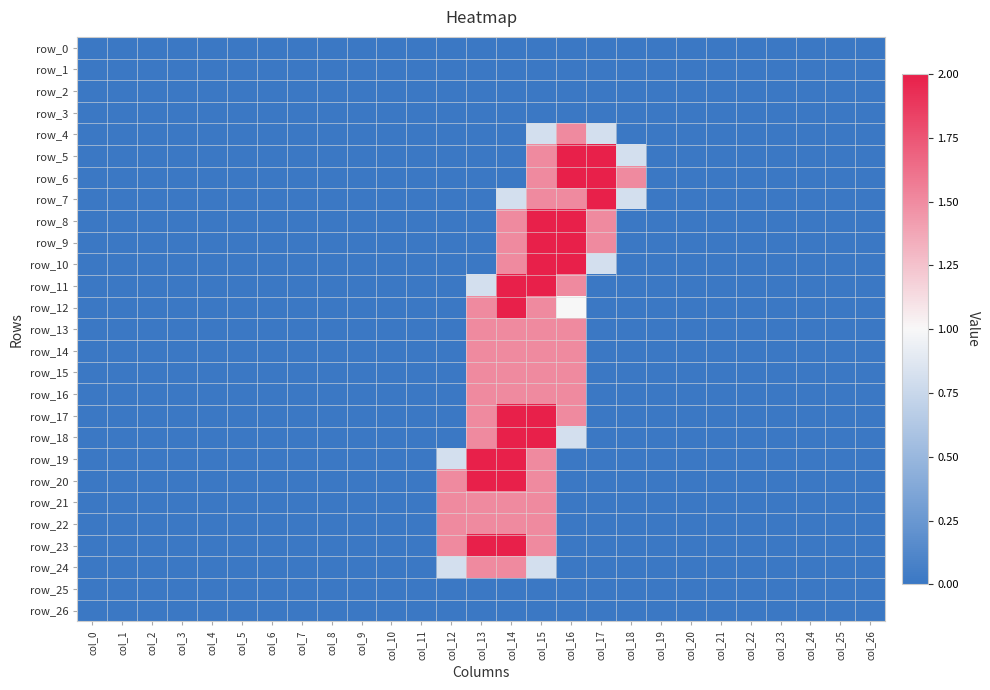

Reading right to left, extract all data points from this chart.

row_0: 0.0	0.0	0.0	0.0	0.0	0.0	0.0	0.0	0.0	0.0	0.0	0.0	0.0	0.0	0.0	0.0	0.0	0.0	0.0	0.0	0.0	0.0	0.0	0.0	0.0	0.0	0.0
row_1: 0.0	0.0	0.0	0.0	0.0	0.0	0.0	0.0	0.0	0.0	0.0	0.0	0.0	0.0	0.0	0.0	0.0	0.0	0.0	0.0	0.0	0.0	0.0	0.0	0.0	0.0	0.0
row_2: 0.0	0.0	0.0	0.0	0.0	0.0	0.0	0.0	0.0	0.0	0.0	0.0	0.0	0.0	0.0	0.0	0.0	0.0	0.0	0.0	0.0	0.0	0.0	0.0	0.0	0.0	0.0
row_3: 0.0	0.0	0.0	0.0	0.0	0.0	0.0	0.0	0.0	0.0	0.0	0.0	0.0	0.0	0.0	0.0	0.0	0.0	0.0	0.0	0.0	0.0	0.0	0.0	0.0	0.0	0.0
row_4: 0.0	0.0	0.0	0.0	0.0	0.0	0.0	0.0	0.0	0.8	1.5	0.8	0.0	0.0	0.0	0.0	0.0	0.0	0.0	0.0	0.0	0.0	0.0	0.0	0.0	0.0	0.0
row_5: 0.0	0.0	0.0	0.0	0.0	0.0	0.0	0.0	0.8	2.0	2.0	1.5	0.0	0.0	0.0	0.0	0.0	0.0	0.0	0.0	0.0	0.0	0.0	0.0	0.0	0.0	0.0
row_6: 0.0	0.0	0.0	0.0	0.0	0.0	0.0	0.0	1.5	2.0	2.0	1.5	0.0	0.0	0.0	0.0	0.0	0.0	0.0	0.0	0.0	0.0	0.0	0.0	0.0	0.0	0.0
row_7: 0.0	0.0	0.0	0.0	0.0	0.0	0.0	0.0	0.8	2.0	1.5	1.5	0.8	0.0	0.0	0.0	0.0	0.0	0.0	0.0	0.0	0.0	0.0	0.0	0.0	0.0	0.0
row_8: 0.0	0.0	0.0	0.0	0.0	0.0	0.0	0.0	0.0	1.5	2.0	2.0	1.5	0.0	0.0	0.0	0.0	0.0	0.0	0.0	0.0	0.0	0.0	0.0	0.0	0.0	0.0
row_9: 0.0	0.0	0.0	0.0	0.0	0.0	0.0	0.0	0.0	1.5	2.0	2.0	1.5	0.0	0.0	0.0	0.0	0.0	0.0	0.0	0.0	0.0	0.0	0.0	0.0	0.0	0.0
row_10: 0.0	0.0	0.0	0.0	0.0	0.0	0.0	0.0	0.0	0.8	2.0	2.0	1.5	0.0	0.0	0.0	0.0	0.0	0.0	0.0	0.0	0.0	0.0	0.0	0.0	0.0	0.0
row_11: 0.0	0.0	0.0	0.0	0.0	0.0	0.0	0.0	0.0	0.0	1.5	2.0	2.0	0.8	0.0	0.0	0.0	0.0	0.0	0.0	0.0	0.0	0.0	0.0	0.0	0.0	0.0
row_12: 0.0	0.0	0.0	0.0	0.0	0.0	0.0	0.0	0.0	0.0	1.0	1.5	2.0	1.5	0.0	0.0	0.0	0.0	0.0	0.0	0.0	0.0	0.0	0.0	0.0	0.0	0.0
row_13: 0.0	0.0	0.0	0.0	0.0	0.0	0.0	0.0	0.0	0.0	1.5	1.5	1.5	1.5	0.0	0.0	0.0	0.0	0.0	0.0	0.0	0.0	0.0	0.0	0.0	0.0	0.0
row_14: 0.0	0.0	0.0	0.0	0.0	0.0	0.0	0.0	0.0	0.0	1.5	1.5	1.5	1.5	0.0	0.0	0.0	0.0	0.0	0.0	0.0	0.0	0.0	0.0	0.0	0.0	0.0
row_15: 0.0	0.0	0.0	0.0	0.0	0.0	0.0	0.0	0.0	0.0	1.5	1.5	1.5	1.5	0.0	0.0	0.0	0.0	0.0	0.0	0.0	0.0	0.0	0.0	0.0	0.0	0.0
row_16: 0.0	0.0	0.0	0.0	0.0	0.0	0.0	0.0	0.0	0.0	1.5	1.5	1.5	1.5	0.0	0.0	0.0	0.0	0.0	0.0	0.0	0.0	0.0	0.0	0.0	0.0	0.0
row_17: 0.0	0.0	0.0	0.0	0.0	0.0	0.0	0.0	0.0	0.0	1.5	2.0	2.0	1.5	0.0	0.0	0.0	0.0	0.0	0.0	0.0	0.0	0.0	0.0	0.0	0.0	0.0
row_18: 0.0	0.0	0.0	0.0	0.0	0.0	0.0	0.0	0.0	0.0	0.8	2.0	2.0	1.5	0.0	0.0	0.0	0.0	0.0	0.0	0.0	0.0	0.0	0.0	0.0	0.0	0.0
row_19: 0.0	0.0	0.0	0.0	0.0	0.0	0.0	0.0	0.0	0.0	0.0	1.5	2.0	2.0	0.8	0.0	0.0	0.0	0.0	0.0	0.0	0.0	0.0	0.0	0.0	0.0	0.0
row_20: 0.0	0.0	0.0	0.0	0.0	0.0	0.0	0.0	0.0	0.0	0.0	1.5	2.0	2.0	1.5	0.0	0.0	0.0	0.0	0.0	0.0	0.0	0.0	0.0	0.0	0.0	0.0
row_21: 0.0	0.0	0.0	0.0	0.0	0.0	0.0	0.0	0.0	0.0	0.0	1.5	1.5	1.5	1.5	0.0	0.0	0.0	0.0	0.0	0.0	0.0	0.0	0.0	0.0	0.0	0.0
row_22: 0.0	0.0	0.0	0.0	0.0	0.0	0.0	0.0	0.0	0.0	0.0	1.5	1.5	1.5	1.5	0.0	0.0	0.0	0.0	0.0	0.0	0.0	0.0	0.0	0.0	0.0	0.0
row_23: 0.0	0.0	0.0	0.0	0.0	0.0	0.0	0.0	0.0	0.0	0.0	1.5	2.0	2.0	1.5	0.0	0.0	0.0	0.0	0.0	0.0	0.0	0.0	0.0	0.0	0.0	0.0
row_24: 0.0	0.0	0.0	0.0	0.0	0.0	0.0	0.0	0.0	0.0	0.0	0.8	1.5	1.5	0.8	0.0	0.0	0.0	0.0	0.0	0.0	0.0	0.0	0.0	0.0	0.0	0.0
row_25: 0.0	0.0	0.0	0.0	0.0	0.0	0.0	0.0	0.0	0.0	0.0	0.0	0.0	0.0	0.0	0.0	0.0	0.0	0.0	0.0	0.0	0.0	0.0	0.0	0.0	0.0	0.0
row_26: 0.0	0.0	0.0	0.0	0.0	0.0	0.0	0.0	0.0	0.0	0.0	0.0	0.0	0.0	0.0	0.0	0.0	0.0	0.0	0.0	0.0	0.0	0.0	0.0	0.0	0.0	0.0